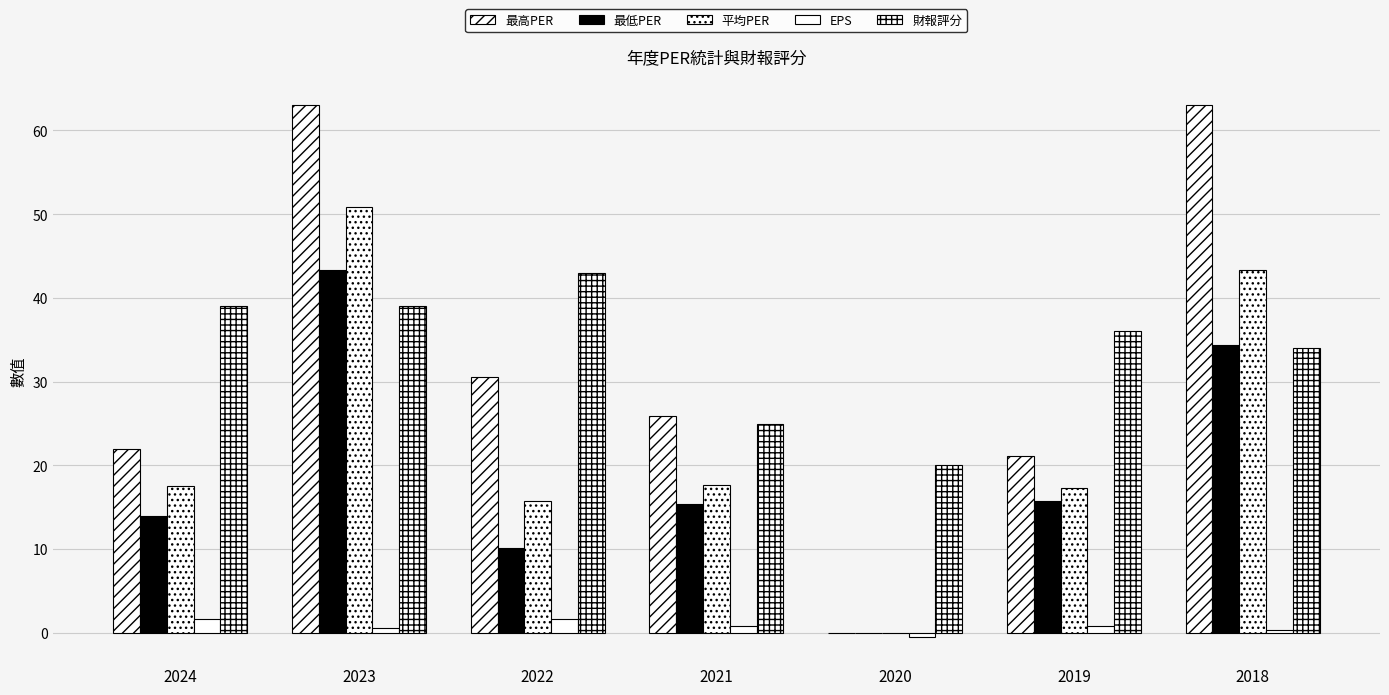

Count the number of data series in this chart.

5